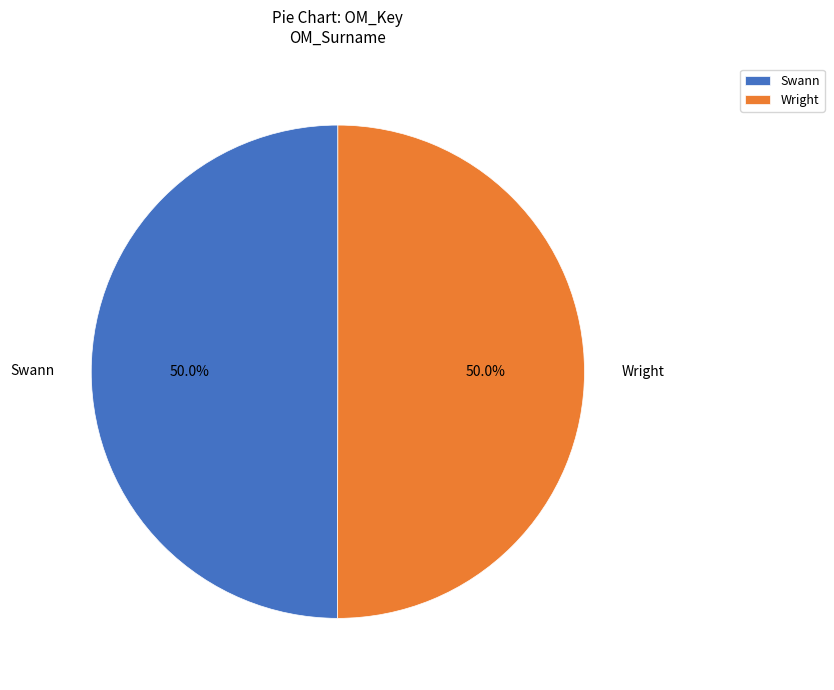

Is the sum of Wright and Swann greater than half?

Yes